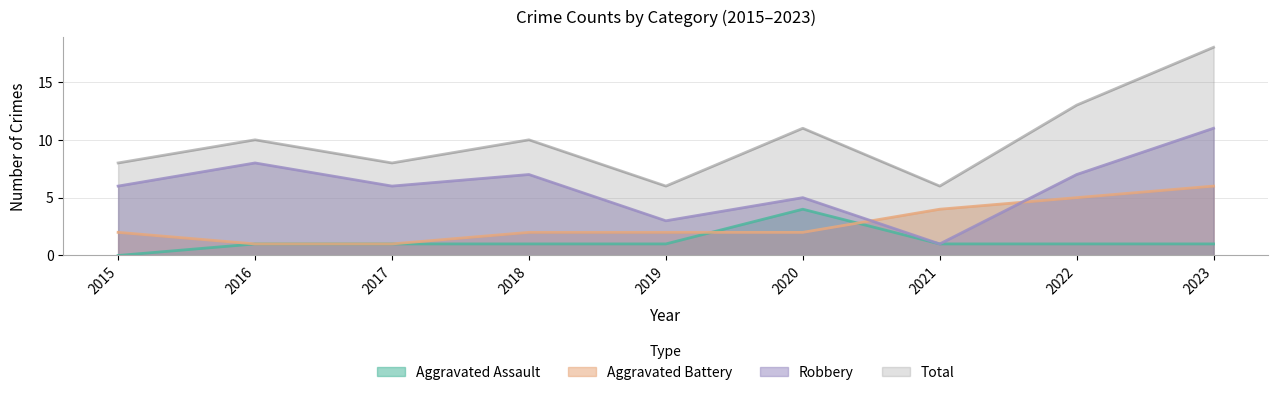

Where is the first local maximum for Robbery?

2016